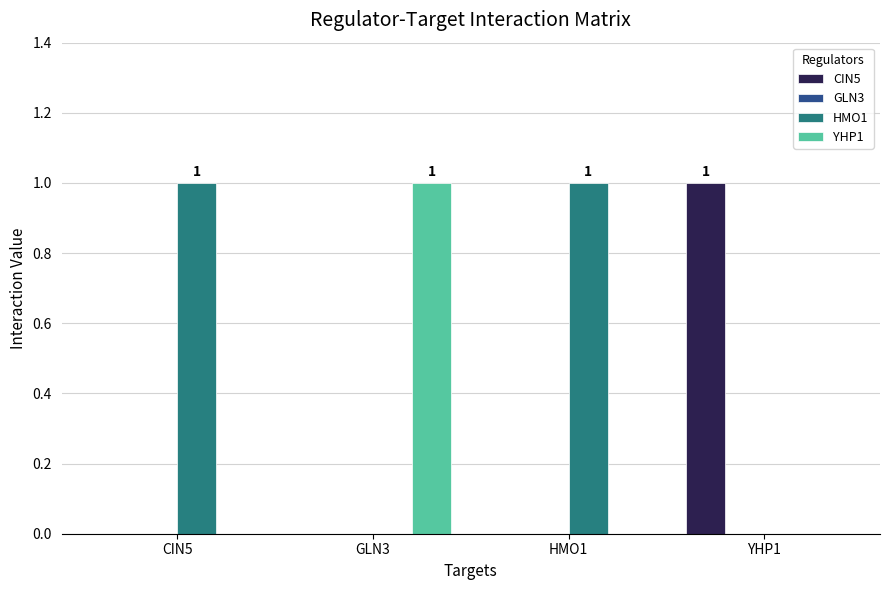

What is the spread (max minus min) of values at GLN3?

1